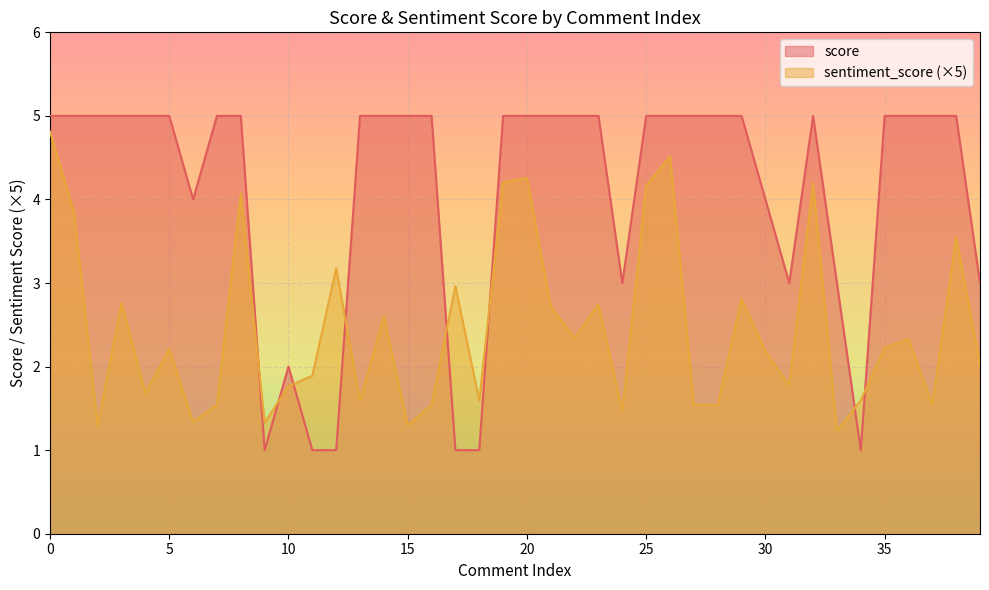

What is the difference between the maximum and minimum values in the score series?

4.0